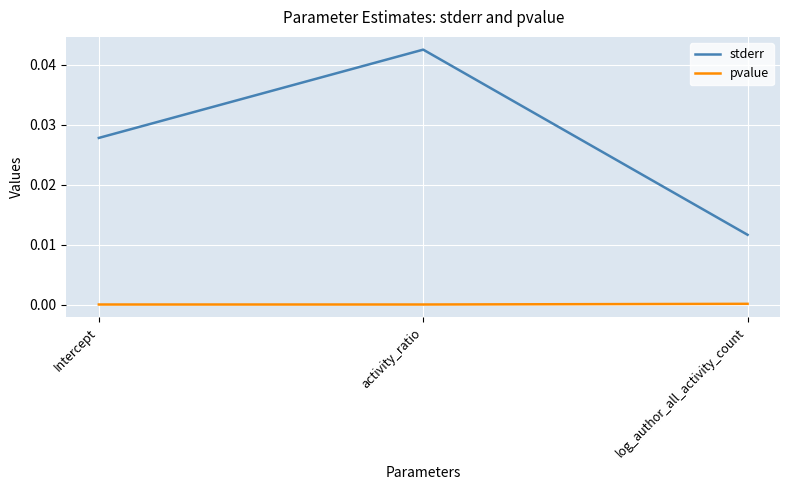

At activity_ratio, list the series in order from smallest to largest.

pvalue, stderr